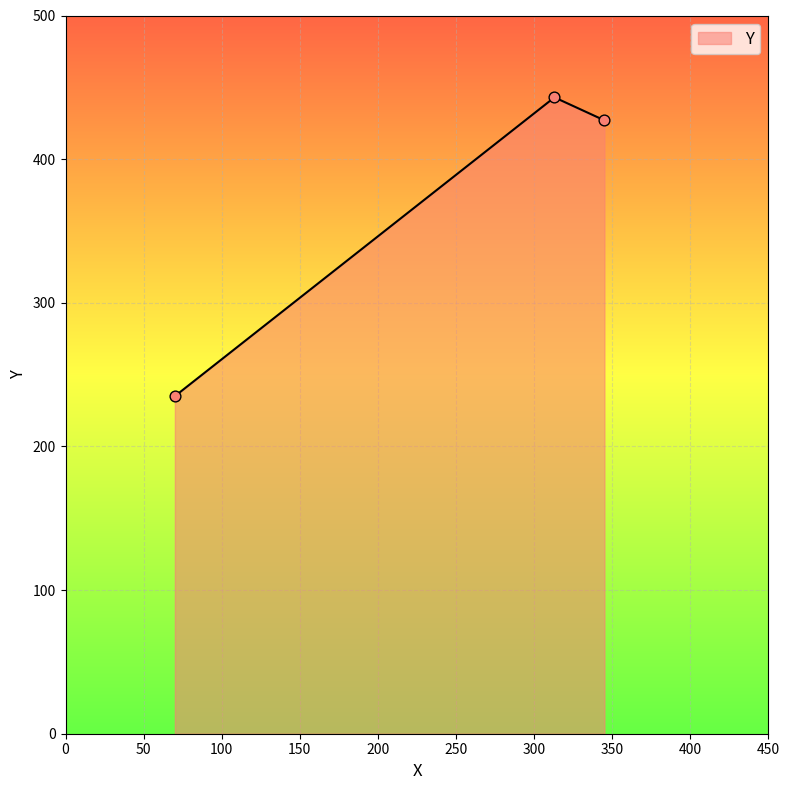

What is the minimum value shown in the chart?

235